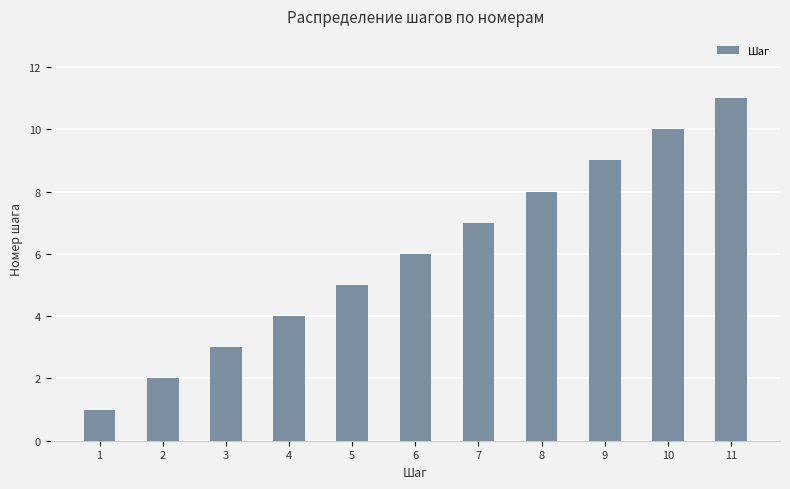

What is the average value?

6